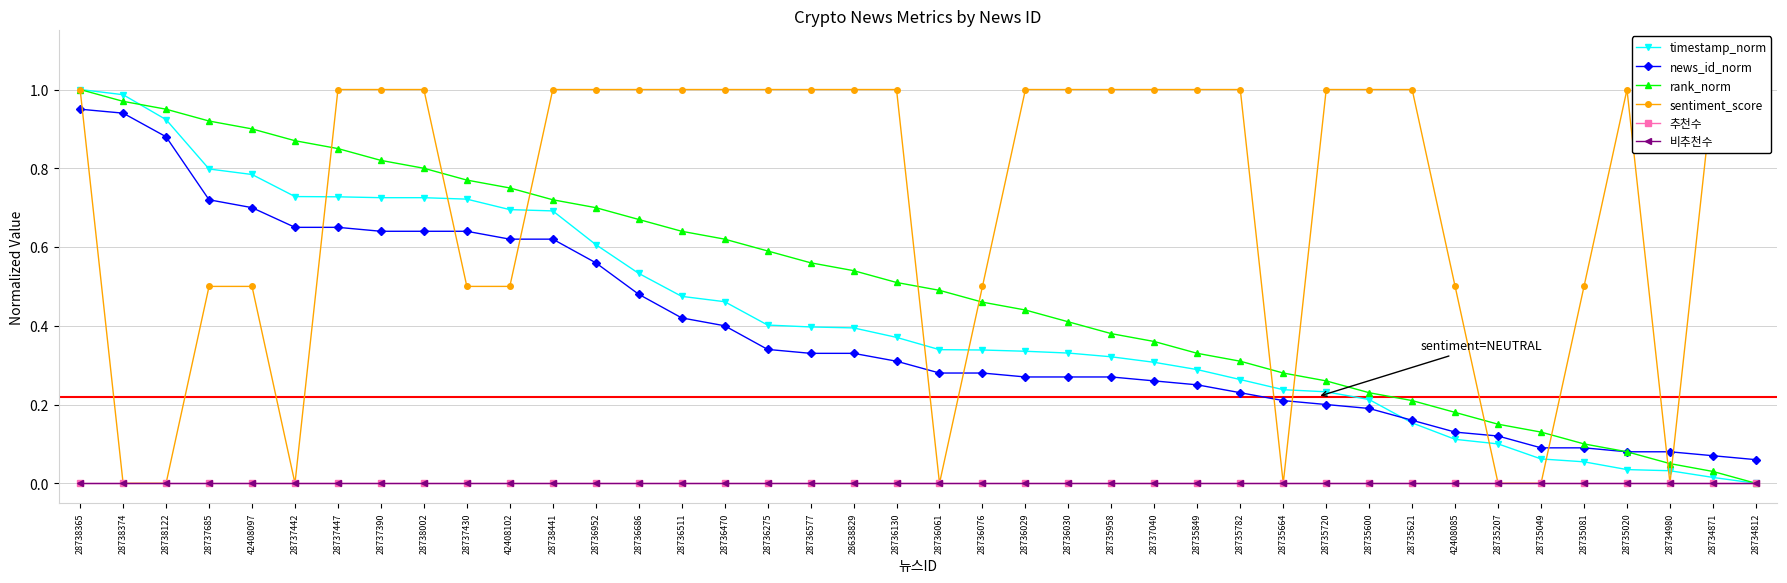

At how many categories does at least one series exceed 0?

40